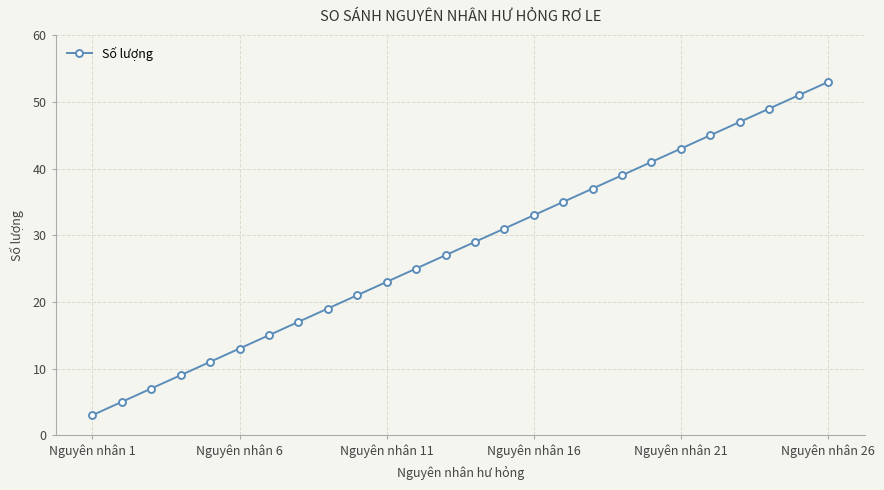

What is the difference between the maximum and minimum values?

50